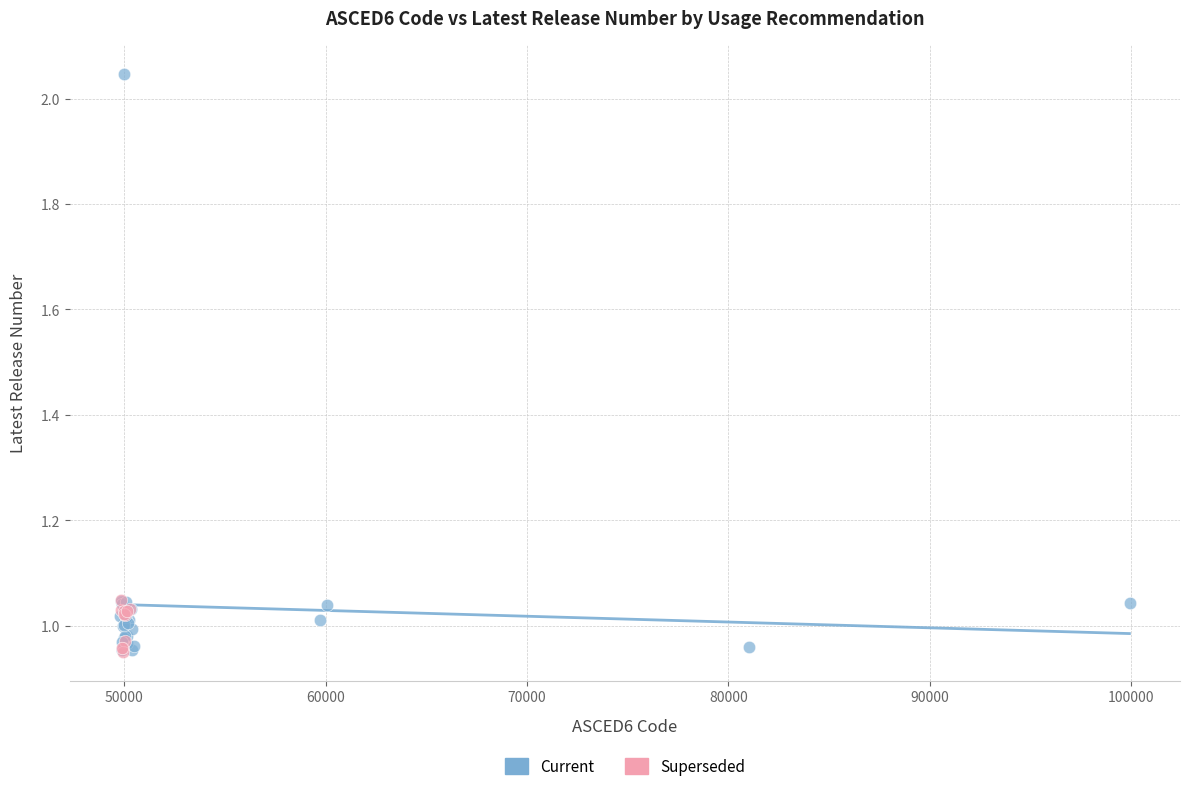

Which series has the largest Y range (max minus min)?

Current